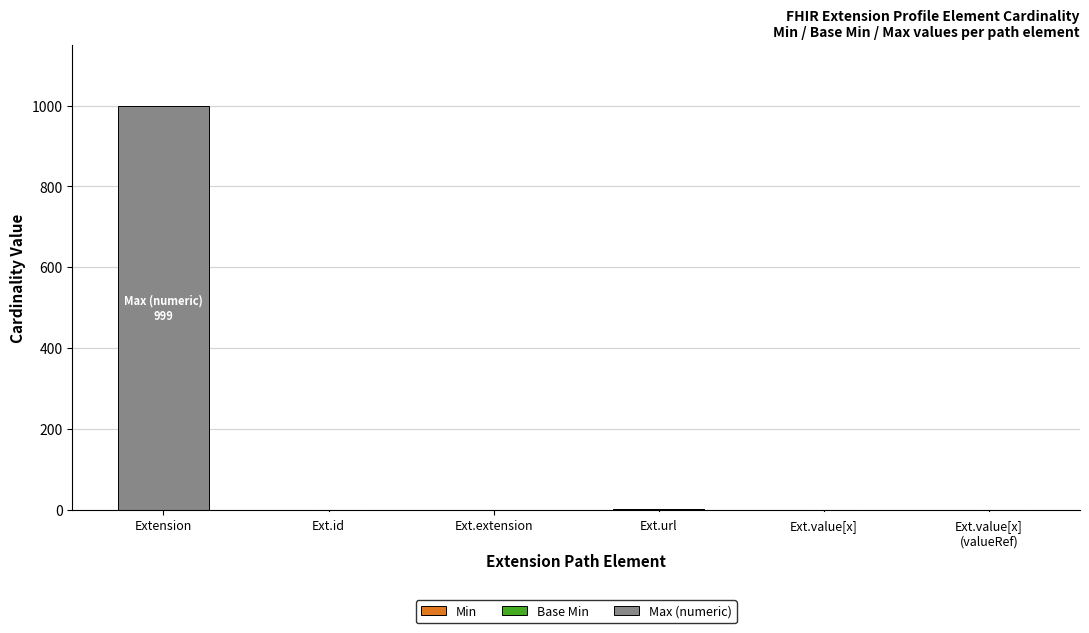

Does the chart contain stacked bars?

Yes